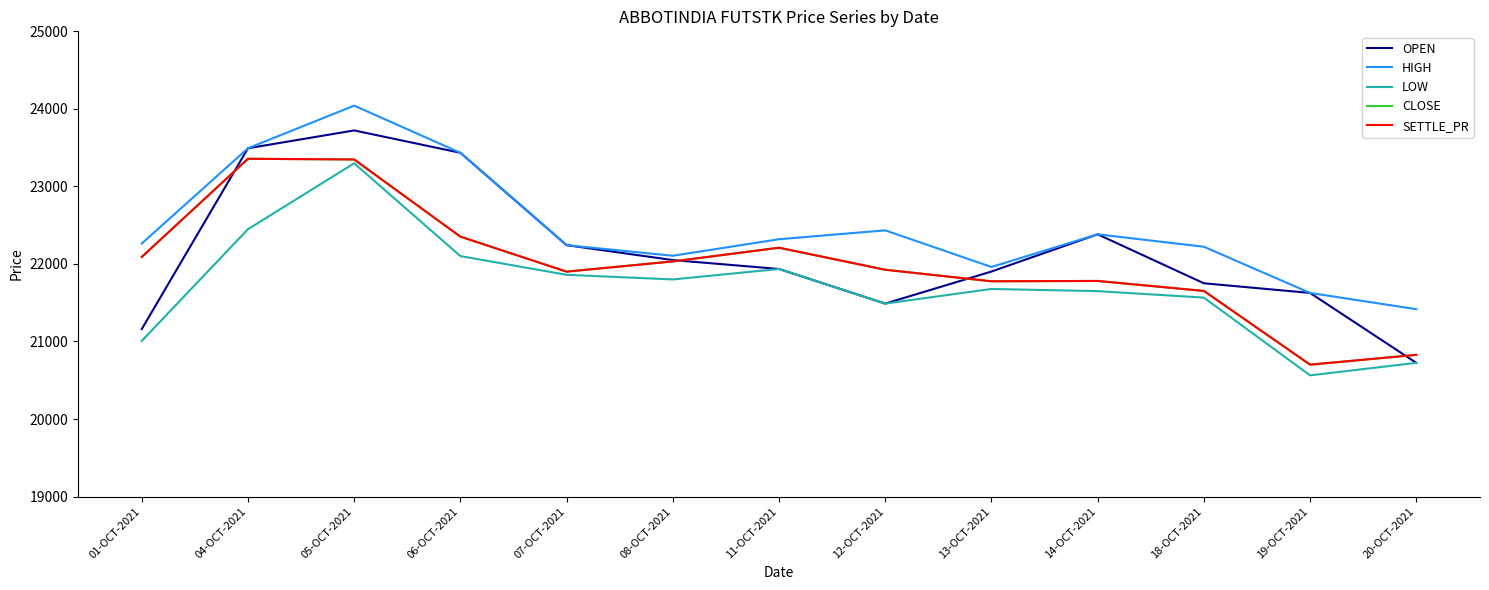

Reading right to left, what are all the values shown in this chart?

OPEN: 20724.5	21626.0	21750.5	22382.1	21902.0	21488.5	21935.0	22050.0	22242.2	23433.4	23721.8	23491.9	21159.7
HIGH: 21416.7	21626.0	22221.8	22382.1	21960.8	22433.3	22318.8	22105.2	22242.2	23433.4	24041.5	23491.9	22263.2
LOW: 20724.5	20562.8	21566.0	21649.0	21677.3	21488.5	21935.0	21800.0	21859.8	22101.0	23298.3	22448.0	21007.1
CLOSE: 20827.2	20701.2	21651.8	21780.5	21776.3	21925.0	22209.0	22032.5	21900.7	22352.1	23347.2	23356.2	22090.2
SETTLE_PR: 20827.2	20701.2	21651.8	21780.5	21776.3	21925.0	22209.0	22032.5	21900.7	22352.1	23347.2	23356.2	22090.2